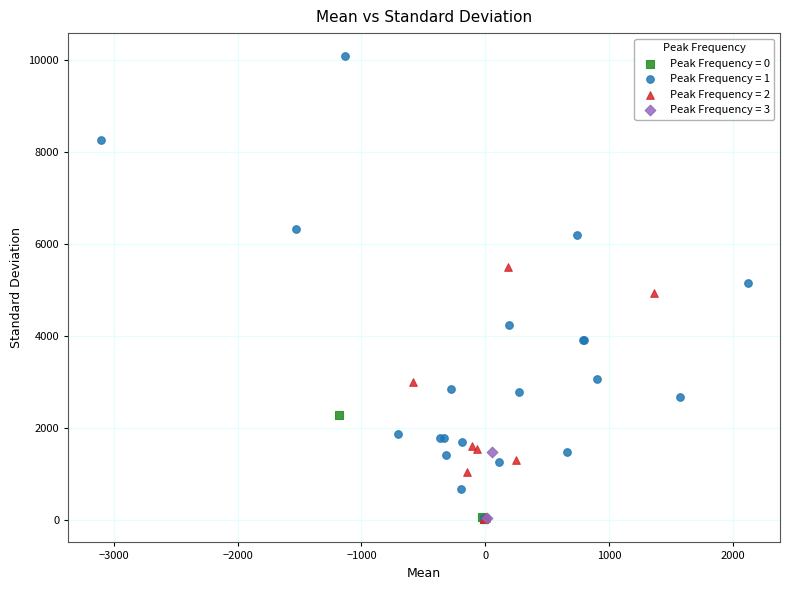

What are all the series names shown in the legend?

Peak Frequency = 0, Peak Frequency = 1, Peak Frequency = 2, Peak Frequency = 3